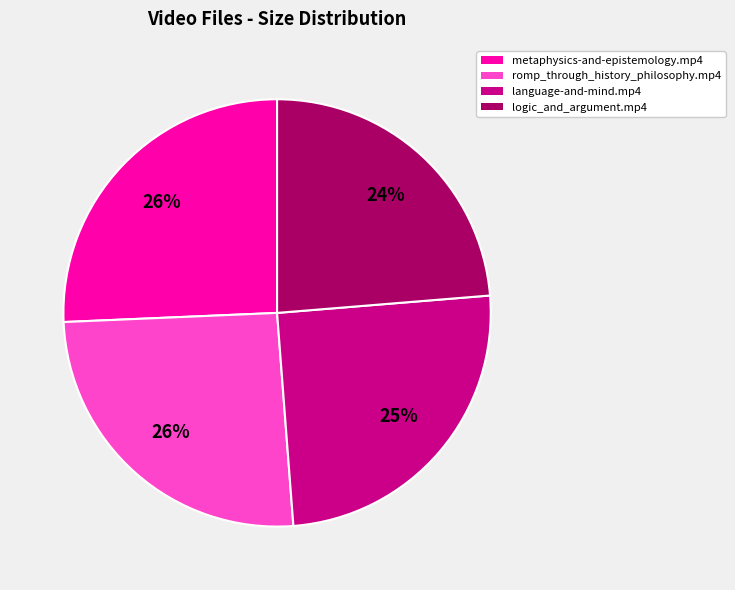

Is it true that language-and-mind.mp4 is 14% of the pie?

False